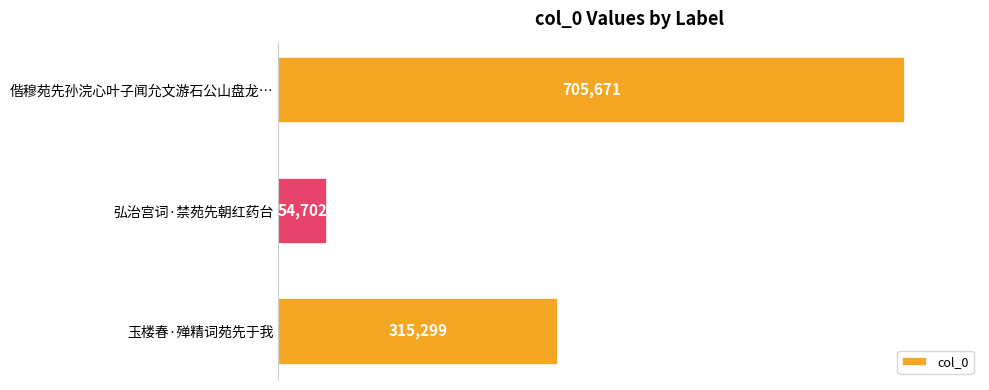

Does the chart contain stacked bars?

No